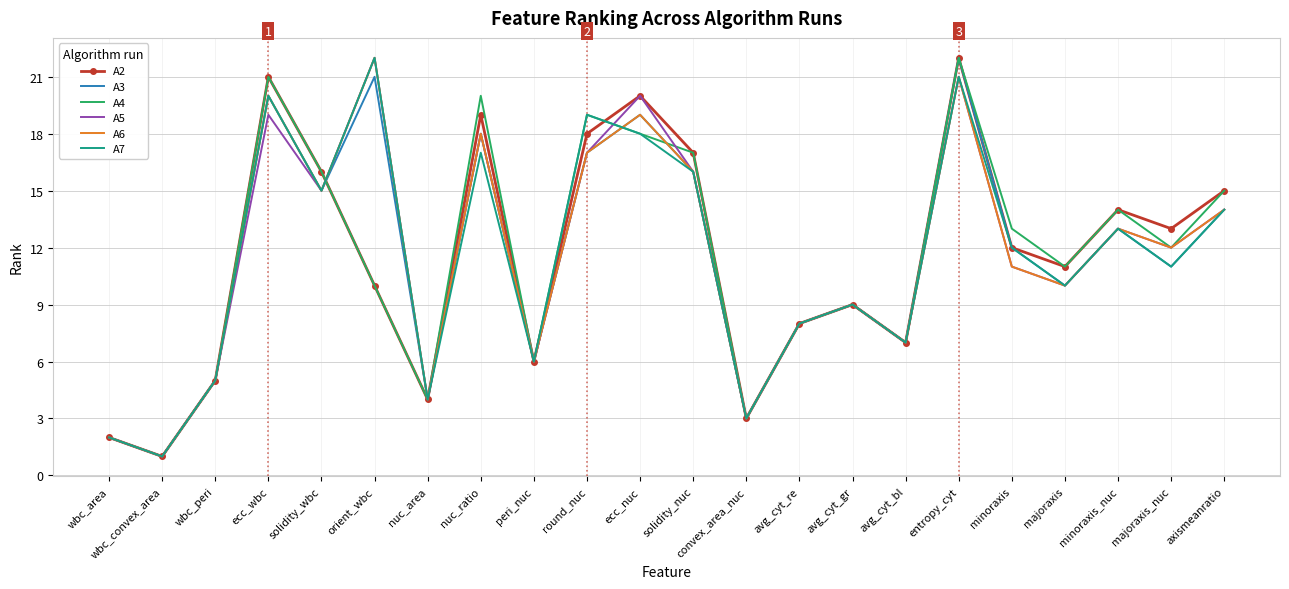

What position from the right is peri_nuc?

14